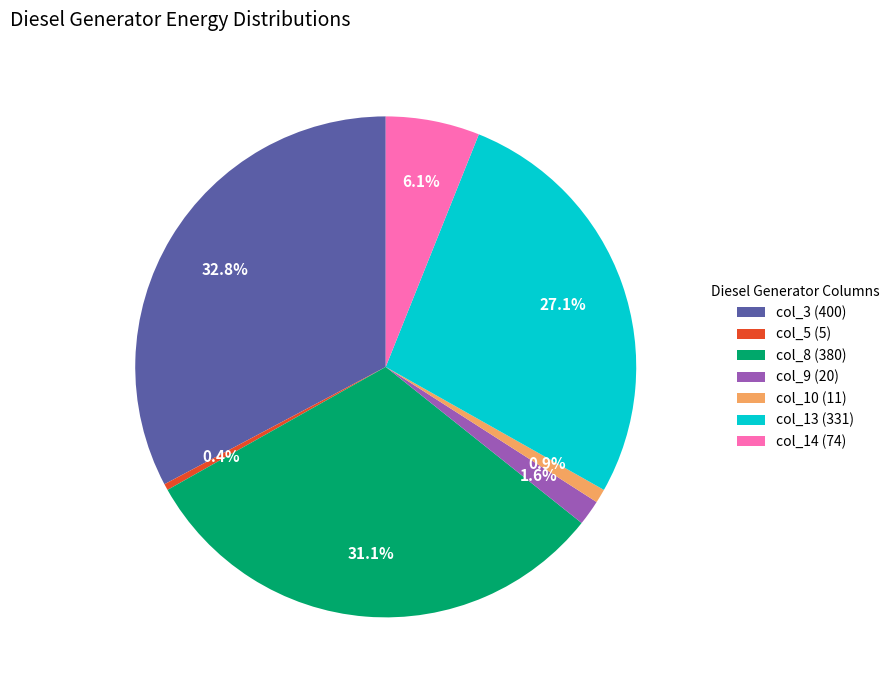

Which category has the biggest portion of the pie?

col_3 (400)